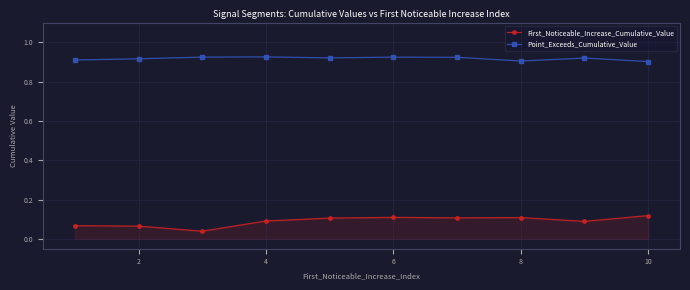

What is the sum of all Point_Exceeds_Cumulative_Value values?

9.2